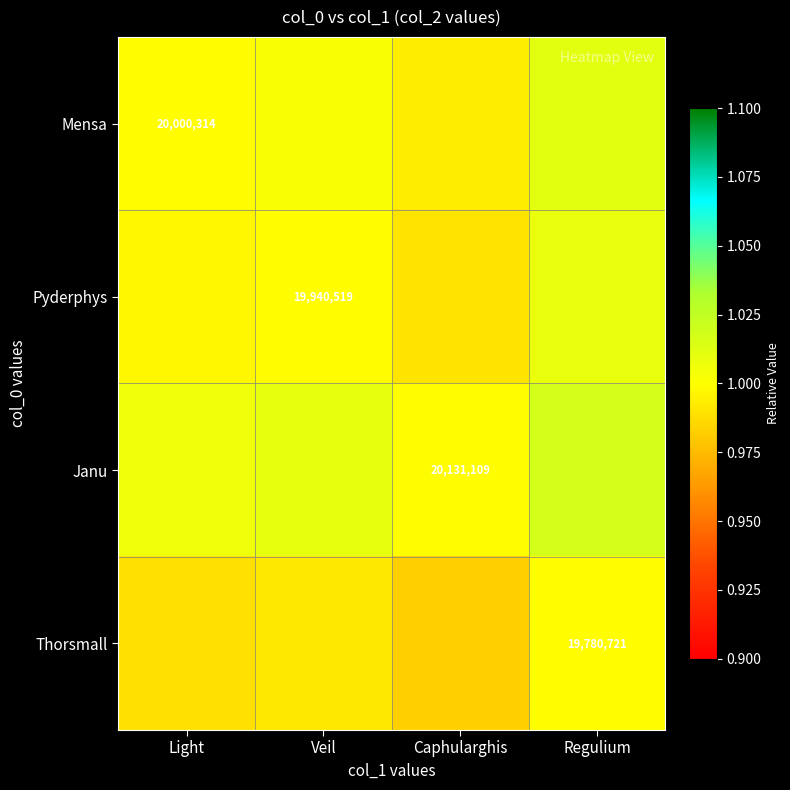

How many series are shown in this chart?

4